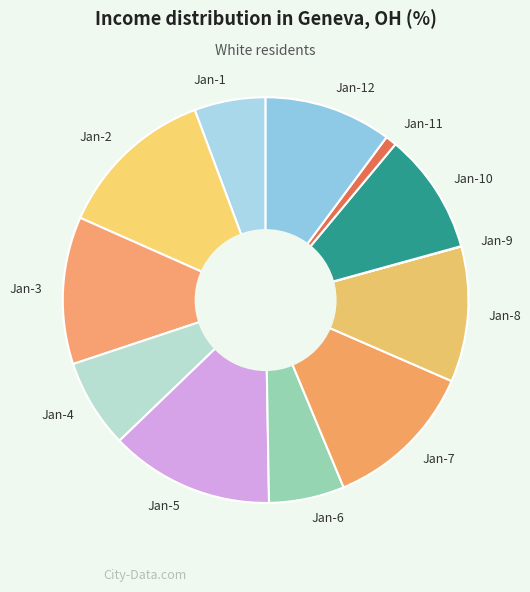

What is the ratio of the value at Jan-2 to the value at Jan-1?

2.2